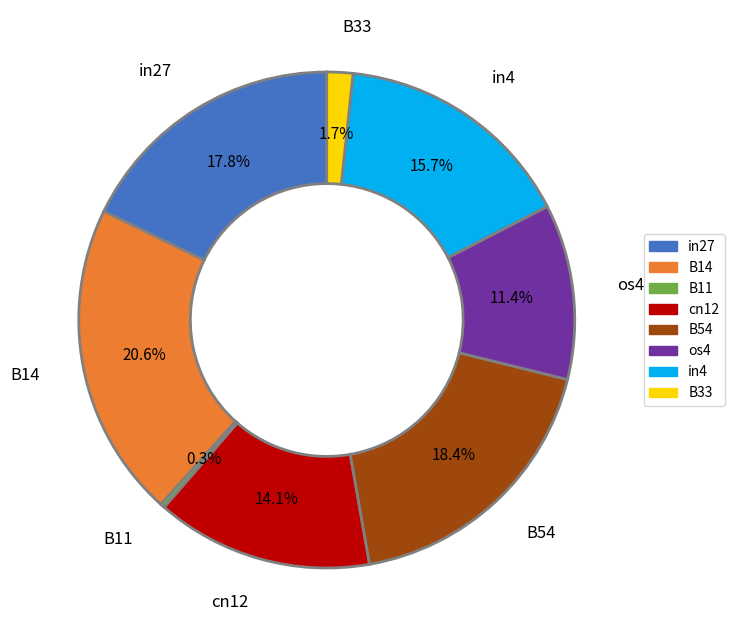

The B11 slice represents 0% of the pie. True or false?

True